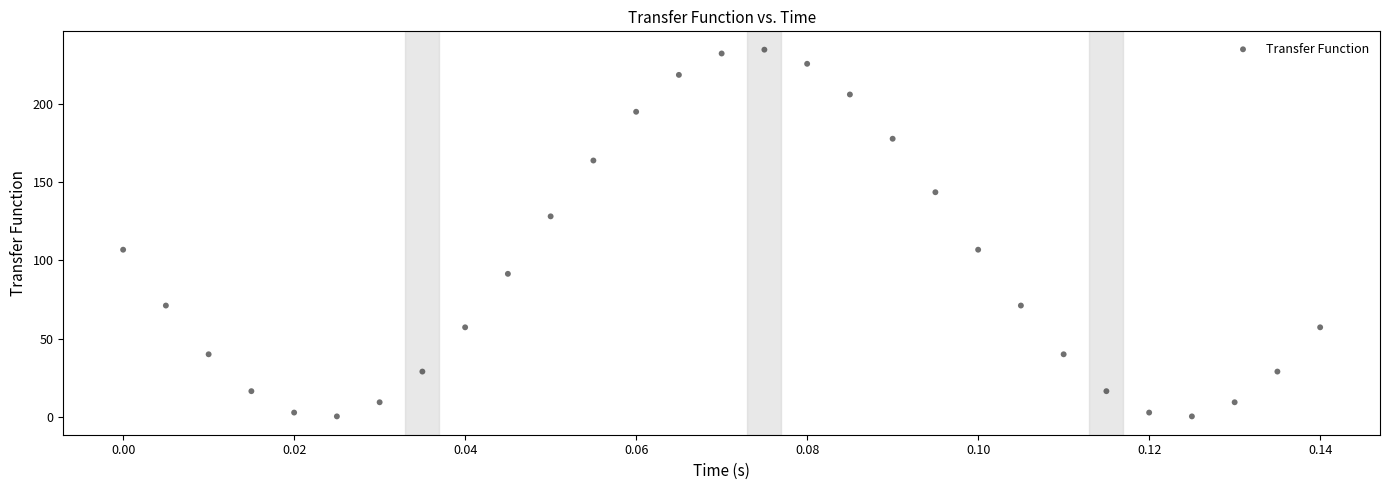

What is the range of Y values (max minus min)?

234.1